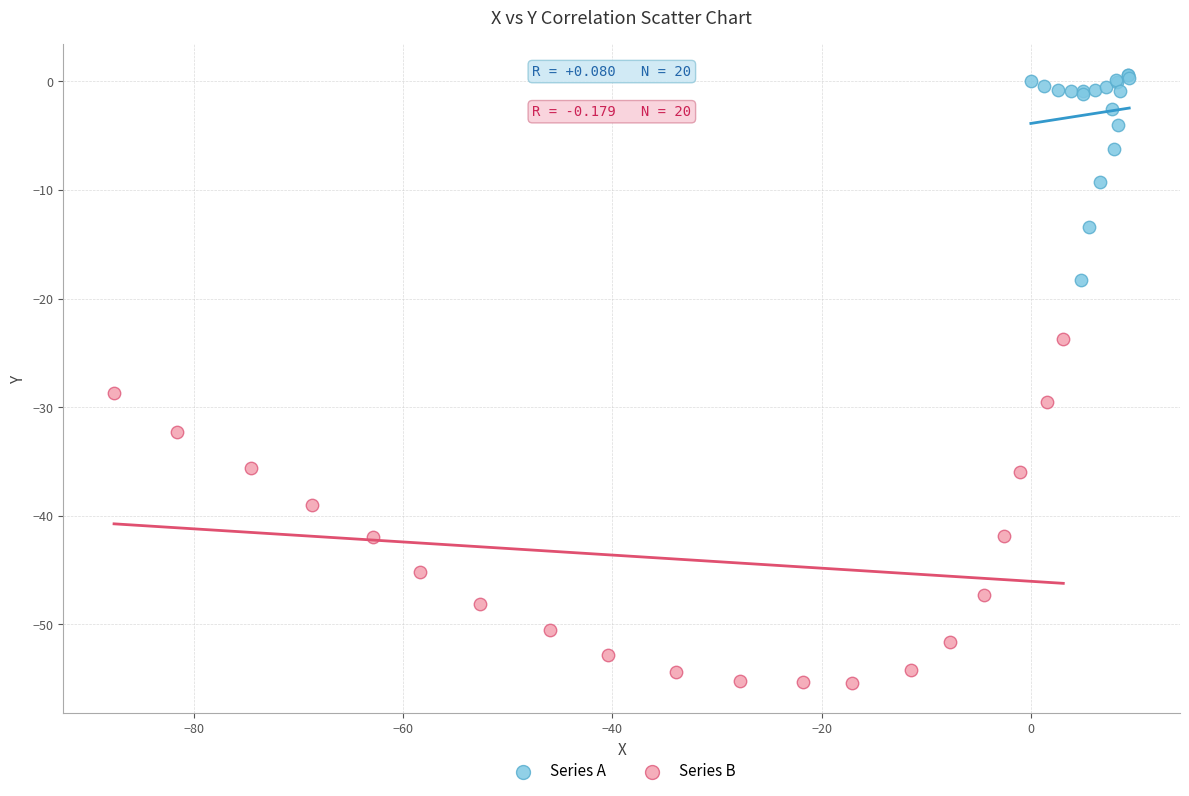

Which series has the widest spread of Y values?

Series B